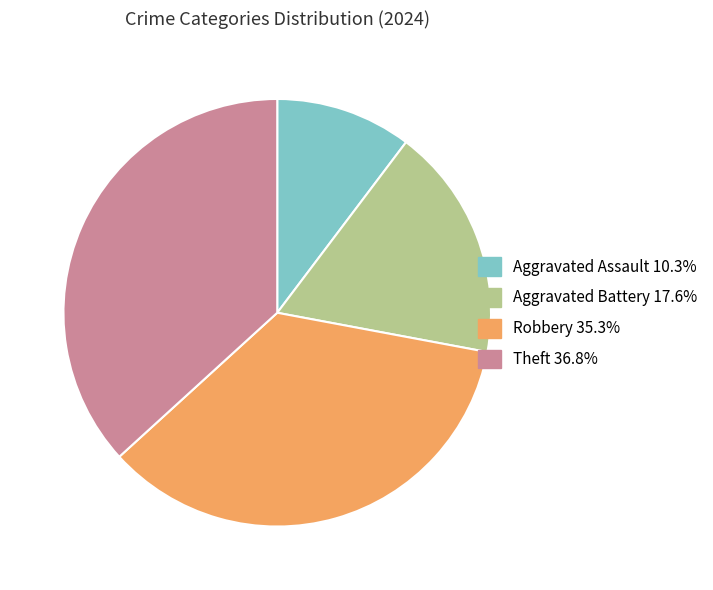

What is the smallest slice in the pie chart?

Aggravated Assault